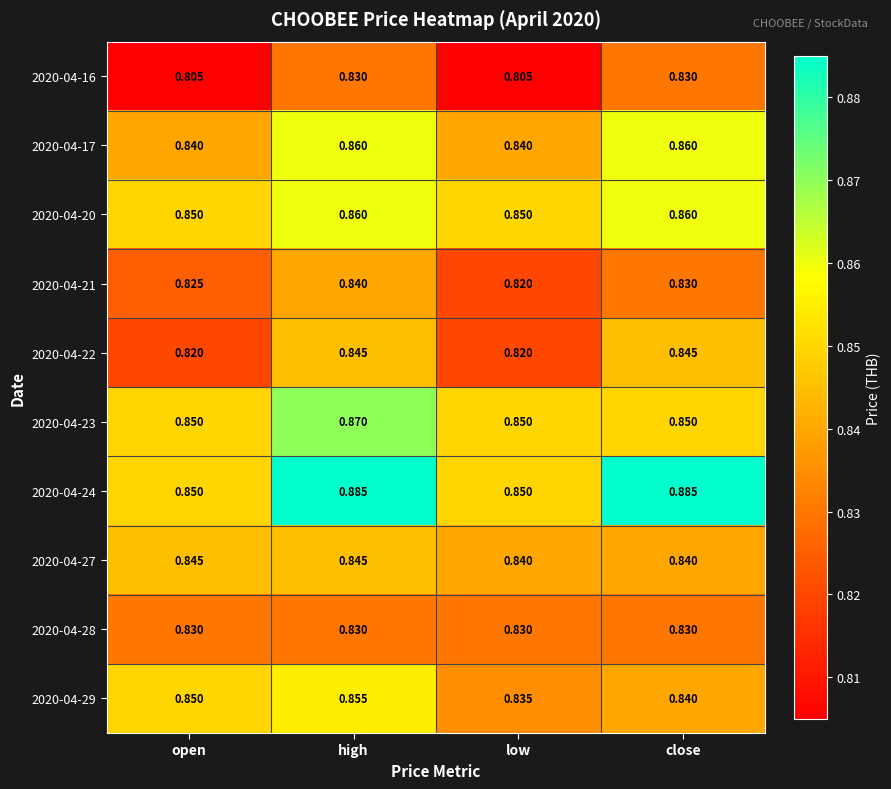

Is the value of 2020-04-29 at open greater than the value of 2020-04-21 at open?

Yes